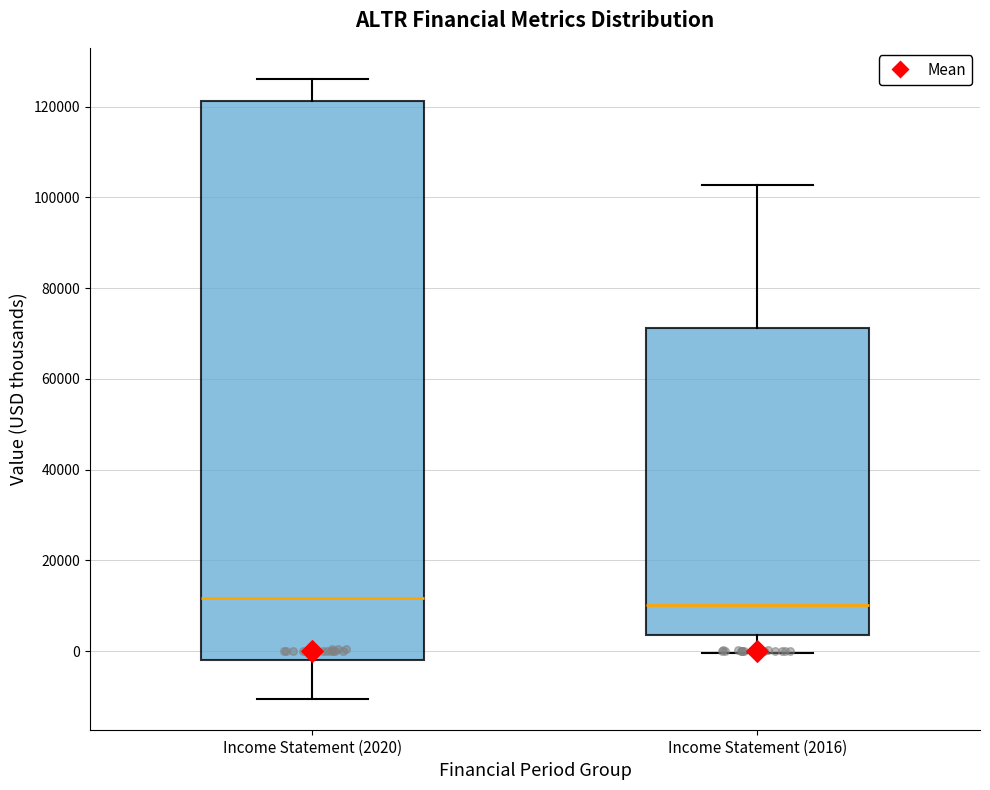

Where does the median line of the box for Income Statement (2016) sit on the y-axis? The values are not printed on the chart, so give them approximately, as read against the axis.

10000